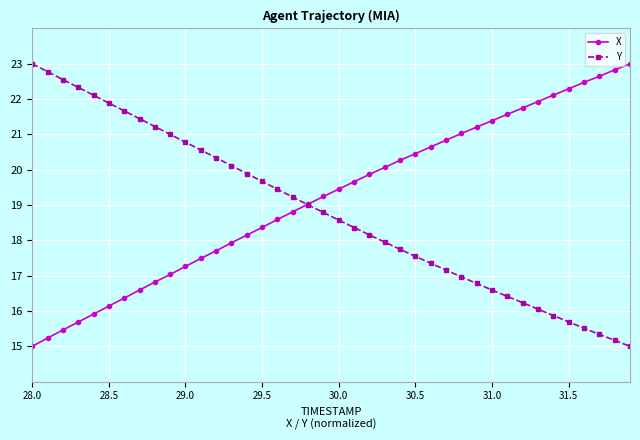

List the series in order of their overall mean, highest first.

X, Y